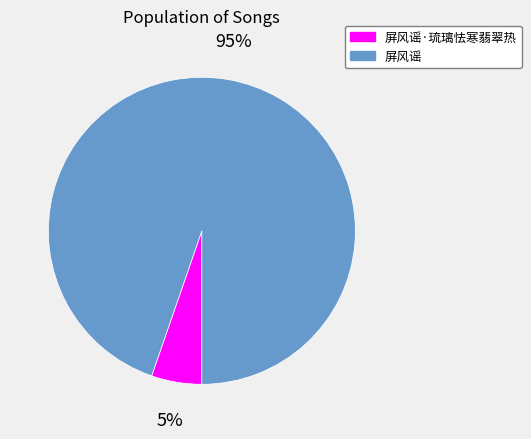

Is there any slice that represents more than half of the pie?

Yes